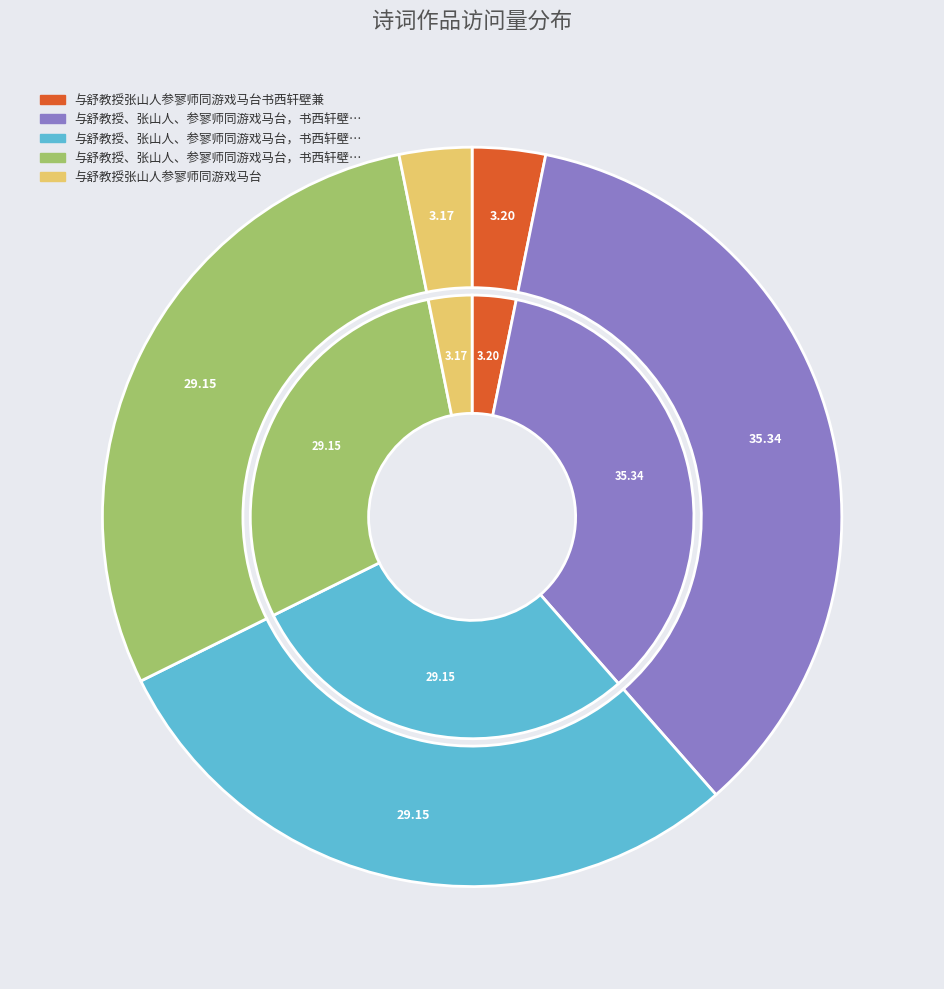

To the nearest percent, what percentage of the pie is 与舒教授张山人参寥师同游戏马台?

3%